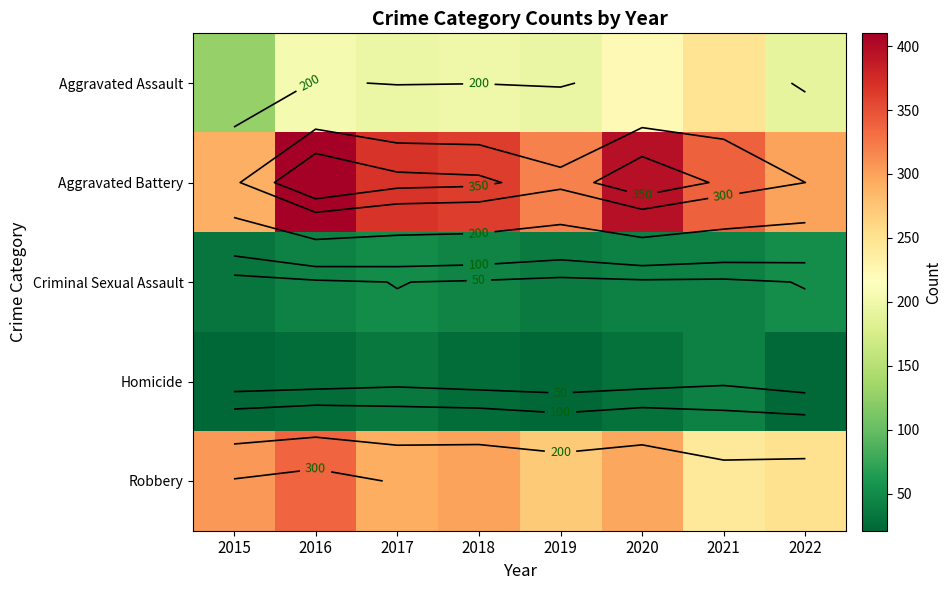

Count the number of data series in this chart.

5